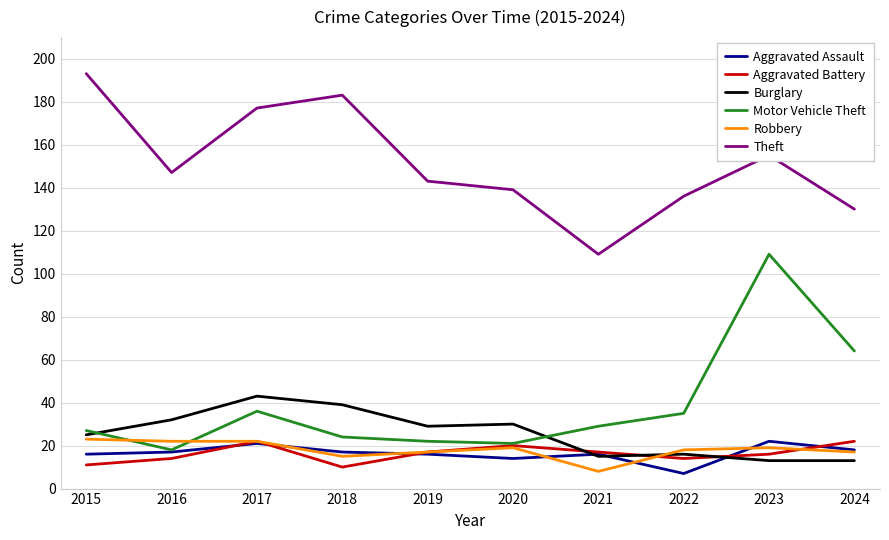

At which label does Motor Vehicle Theft reach its peak?

2023